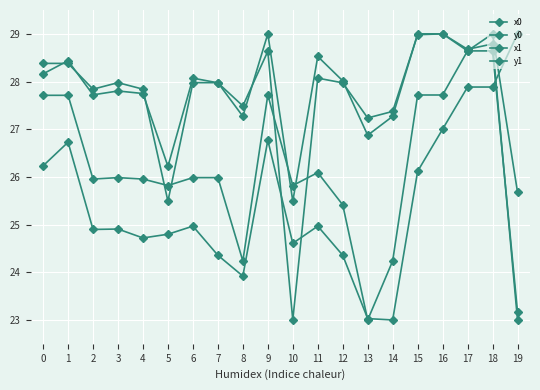

How many lines are shown in the chart?

4